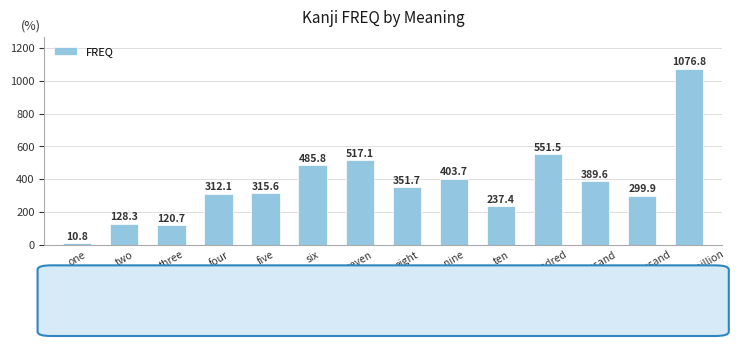

What is the label of the 6th bar from the left?

six